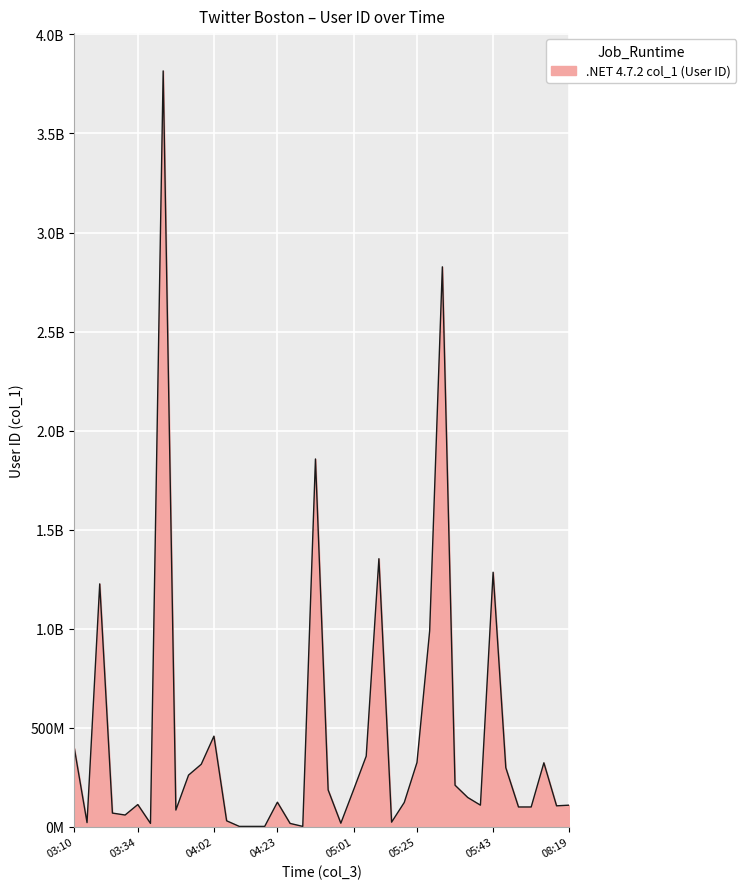

What is the average value?

450191773